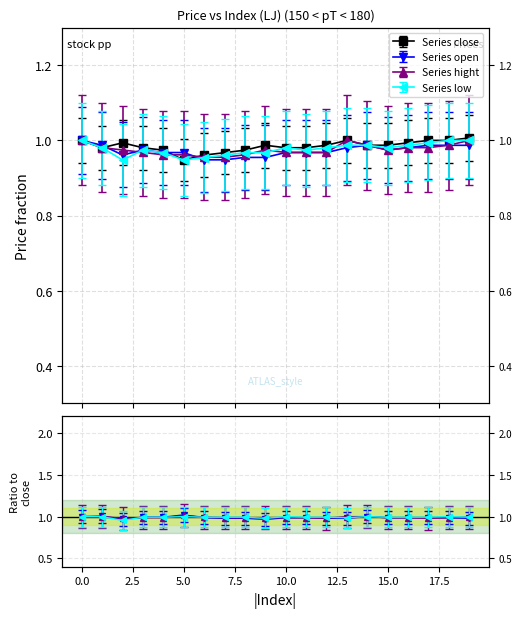

True or false: close and low intersect in this chart.

False